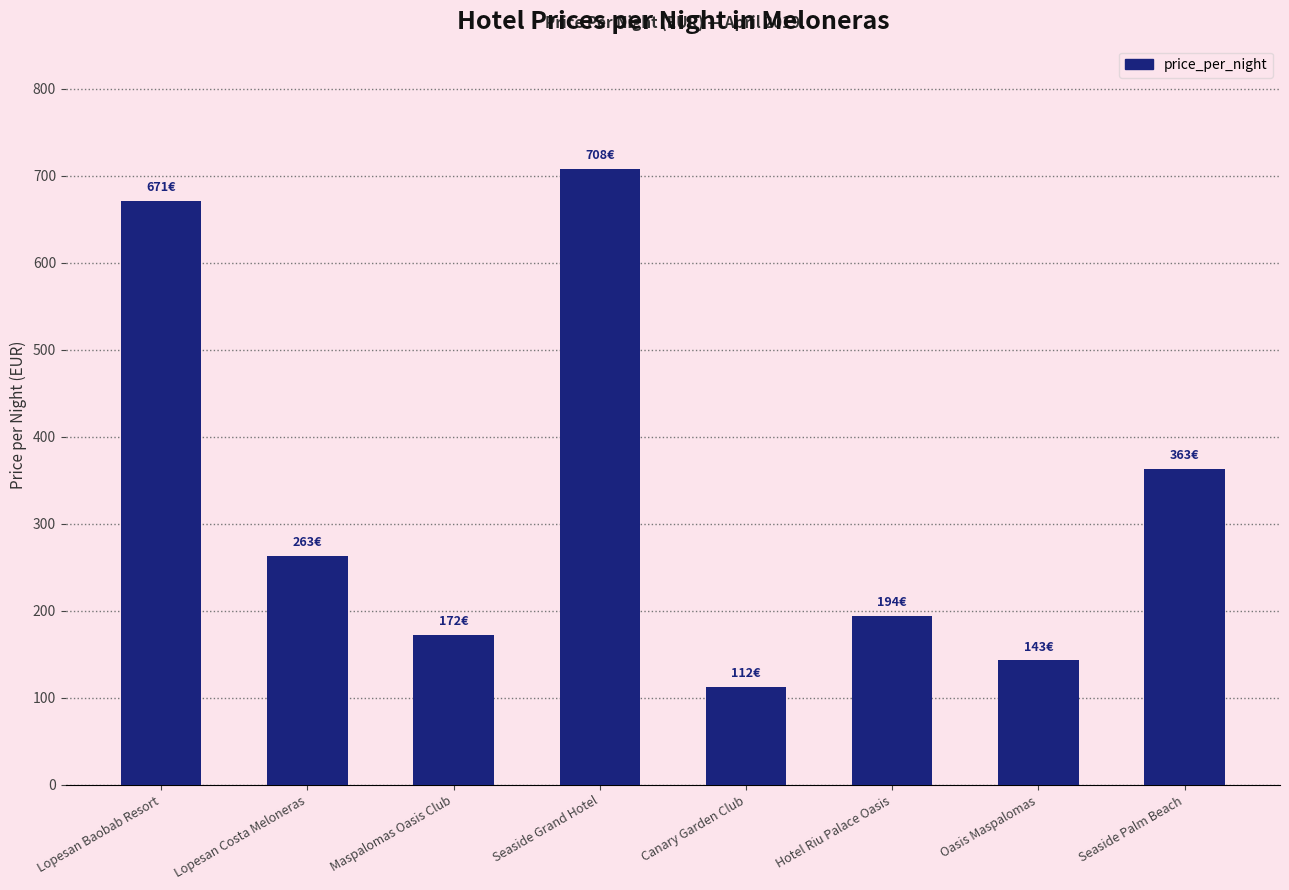

What is the change in value from Canary Garden Club to Hotel Riu Palace Oasis?

+82